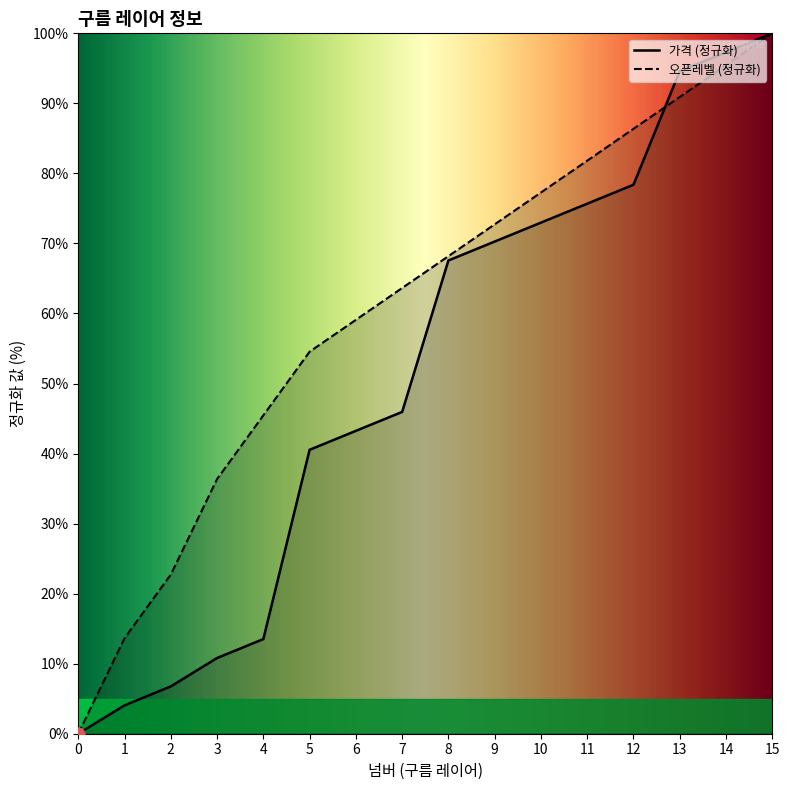

Which series has the largest total across all categories?

오픈레벨 (정규화)